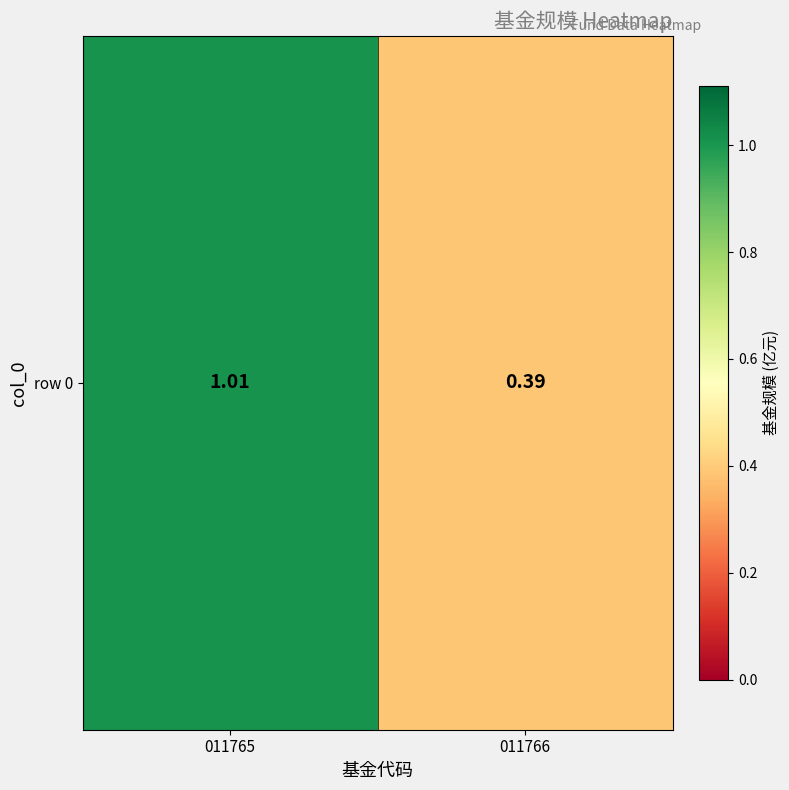

List the labels in order of value, smallest first.

011766, 011765